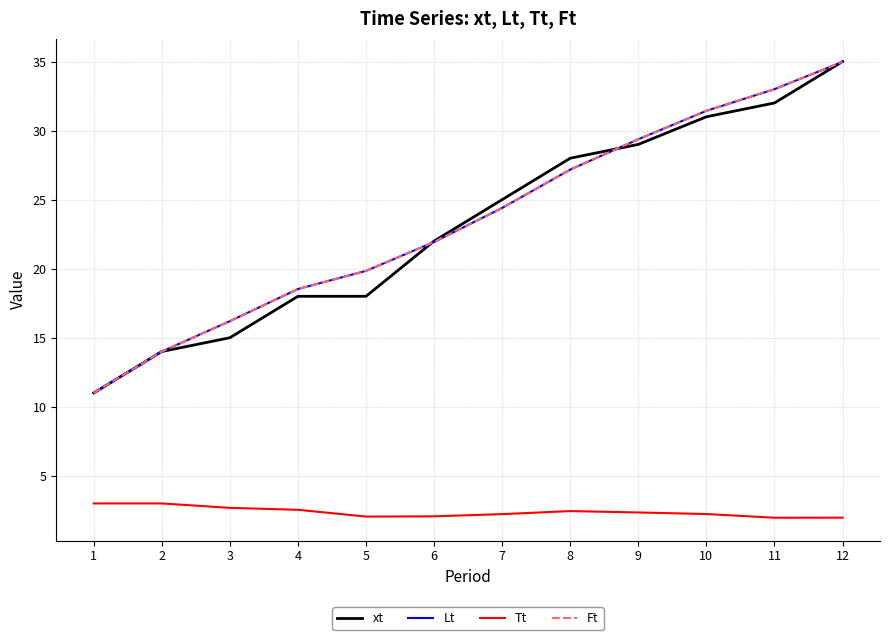

At which category is the sum across all series the highest?

12